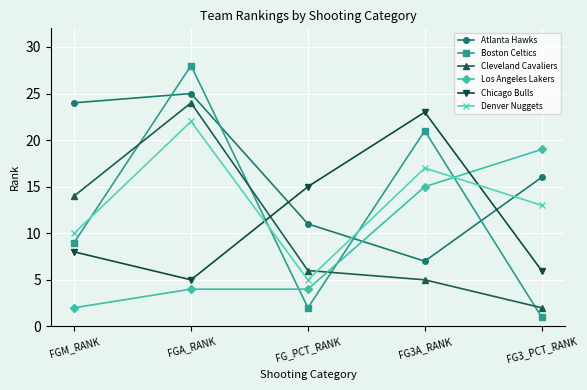

Reading right to left, extract all data points from this chart.

Atlanta Hawks: 16	7	11	25	24
Boston Celtics: 1	21	2	28	9
Cleveland Cavaliers: 2	5	6	24	14
Los Angeles Lakers: 19	15	4	4	2
Chicago Bulls: 6	23	15	5	8
Denver Nuggets: 13	17	5	22	10